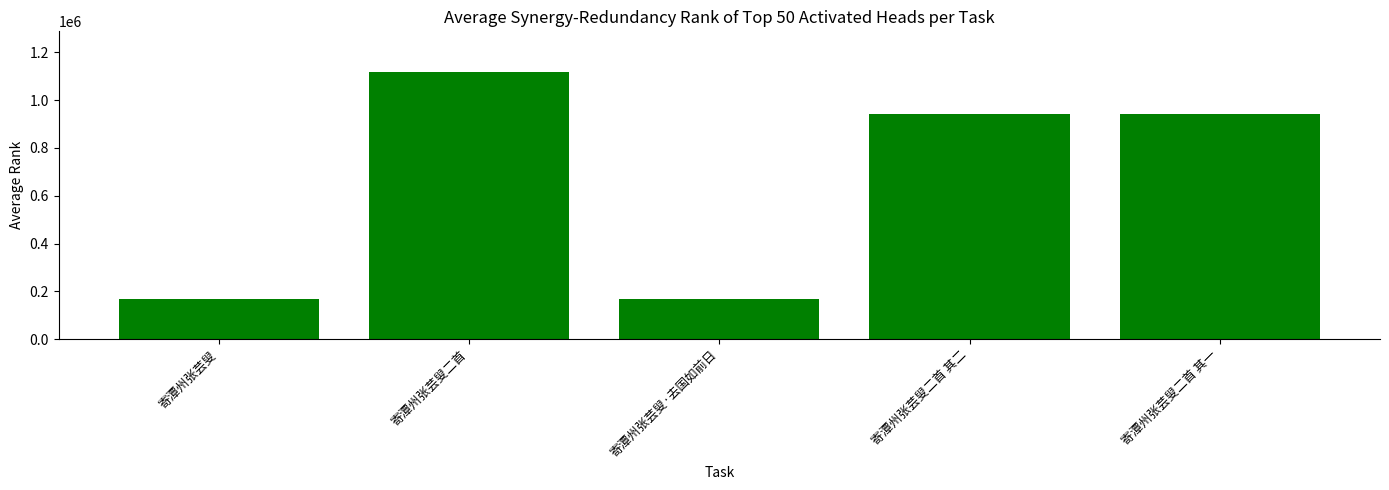

What is the greatest value displayed?

1119040